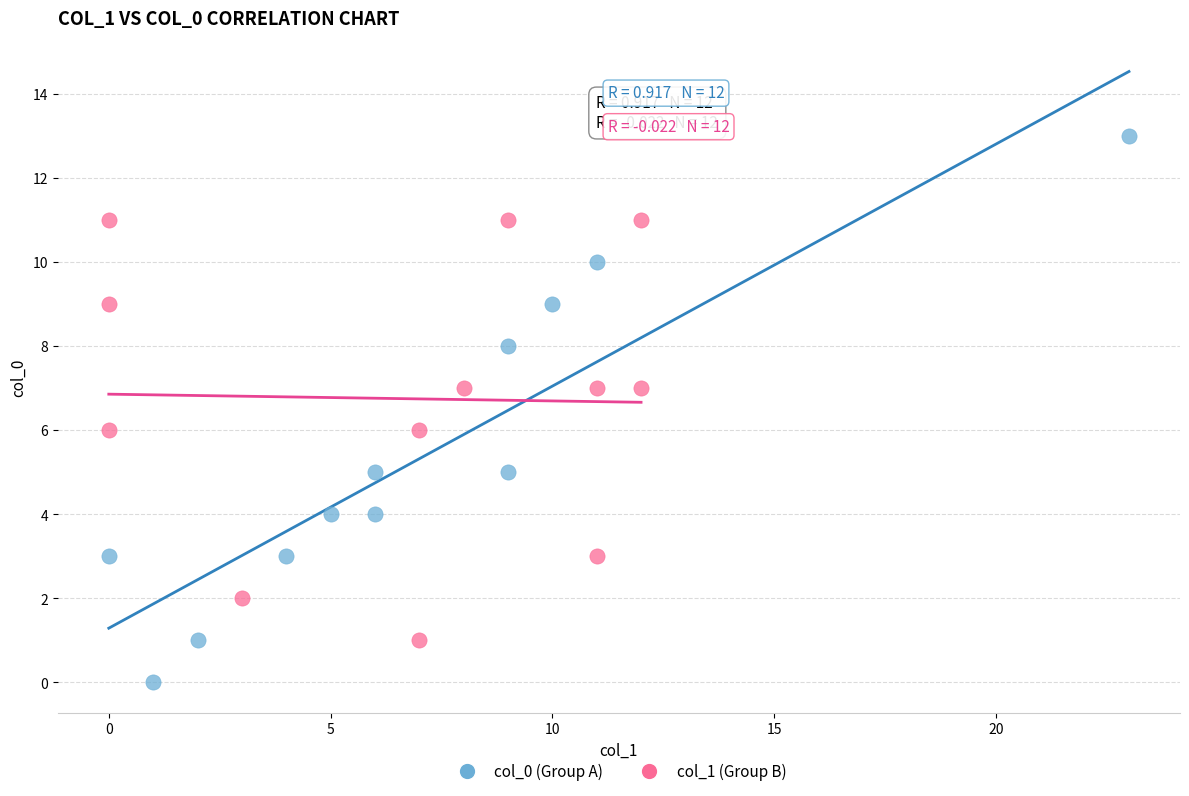

Which series has the largest Y range (max minus min)?

col_0 (Group A)